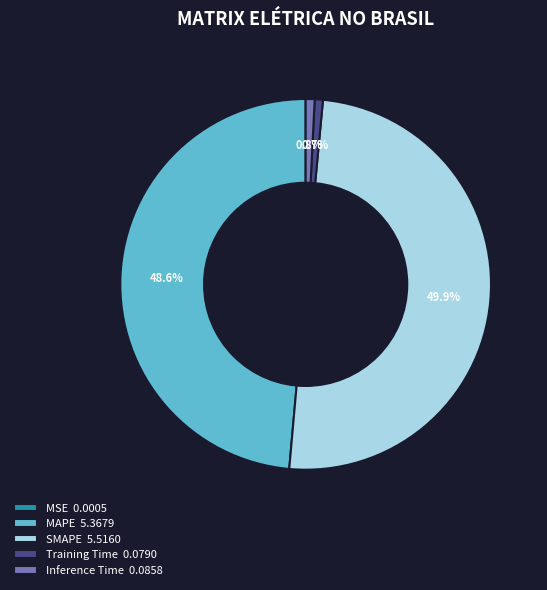

Between SMAPE 5.5160 and Inference Time 0.0858, which is larger?

SMAPE 5.5160